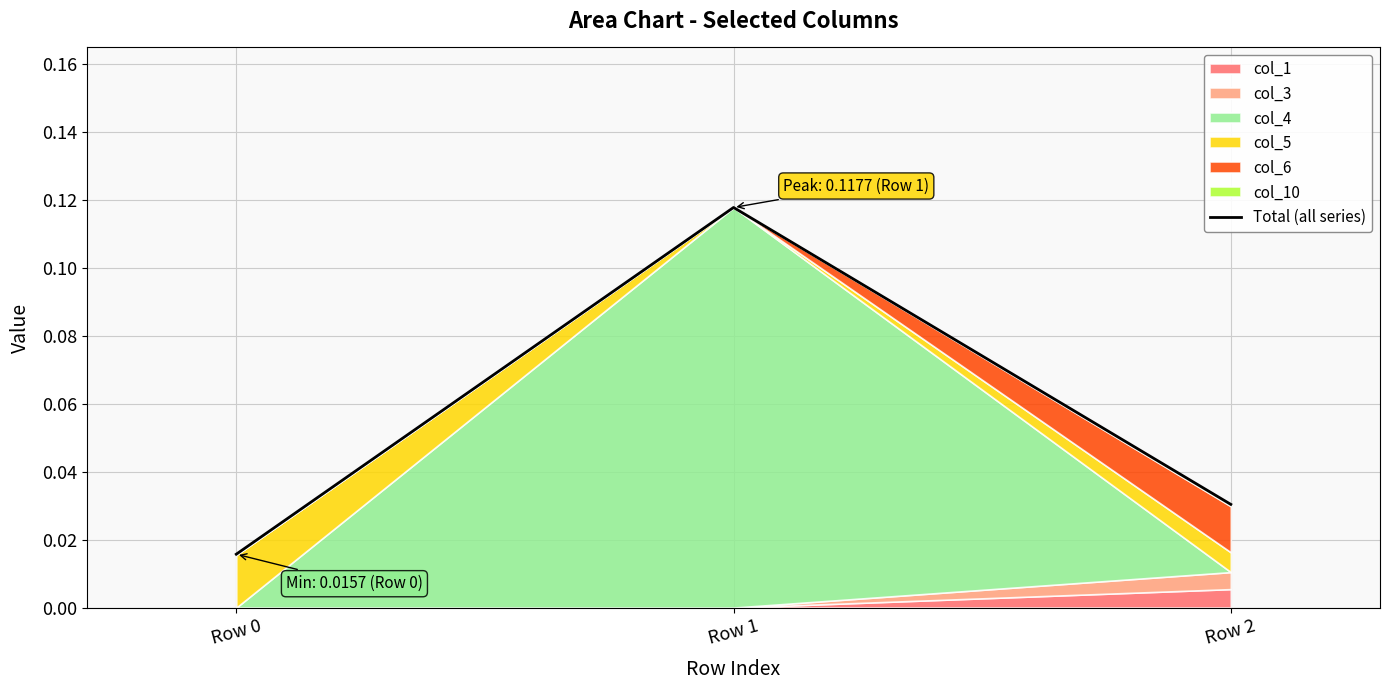

The chart shows a value of 0.0 at Row 2. True or false?

True